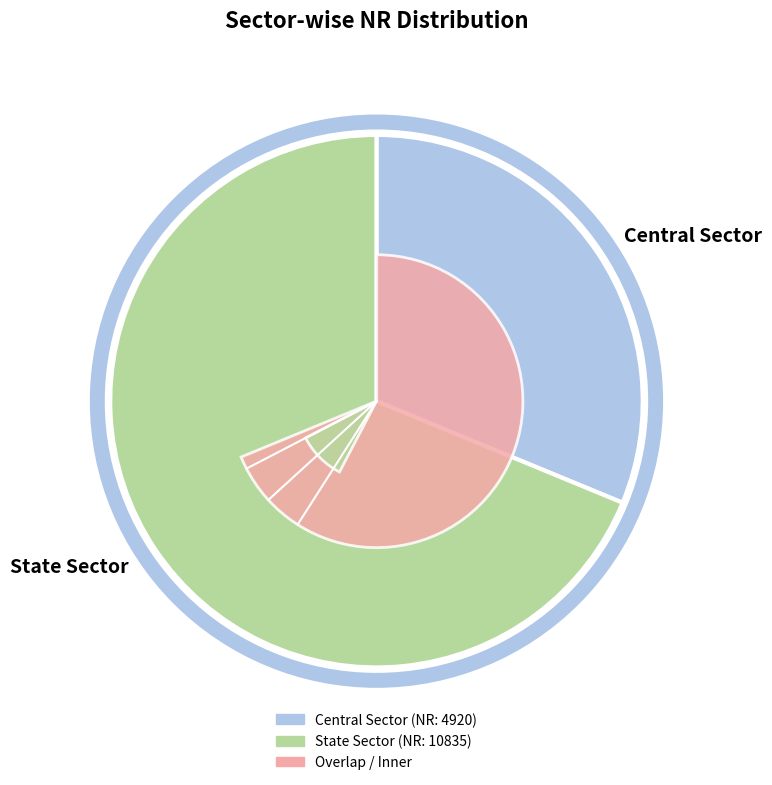

Rank the categories by value from highest to lowest.

State Sector, Central Sector